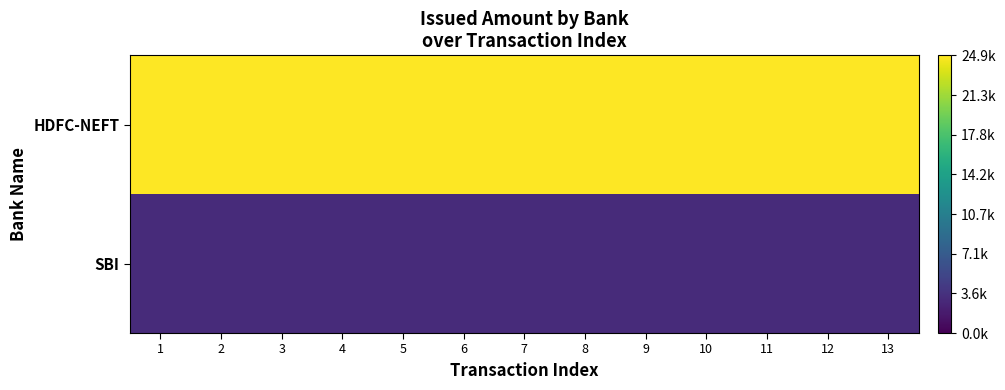

Reading left to right, transcribe all the data shown in this chart.

HDFC-NEFT: 1=24907	2=24907	3=24907	4=24907	5=24907	6=24907	7=24907	8=24907	9=24907	10=24907	11=24907	12=24907	13=24907
SBI: 1=3096	2=3096	3=3096	4=3096	5=3096	6=3096	7=3096	8=3096	9=3096	10=3096	11=3096	12=3096	13=3096